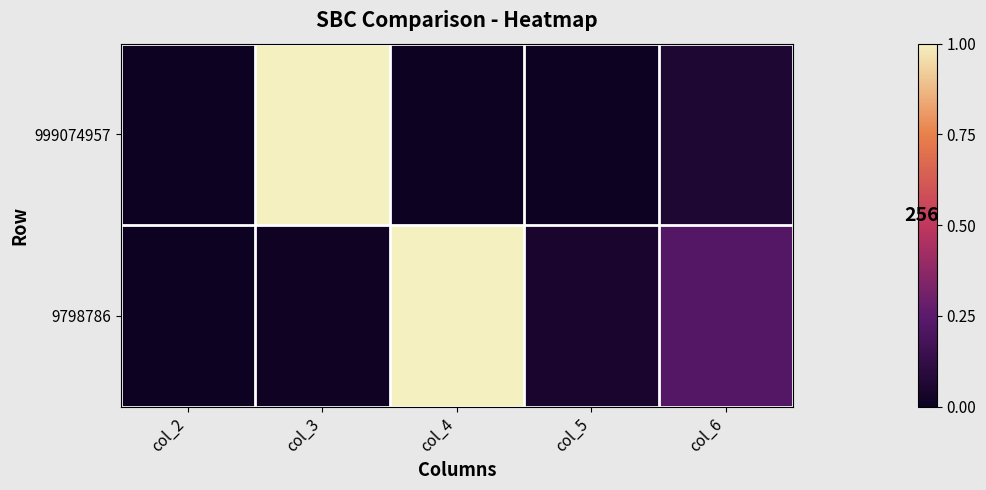

What is the spread (max minus min) of values at col_3?

1.0